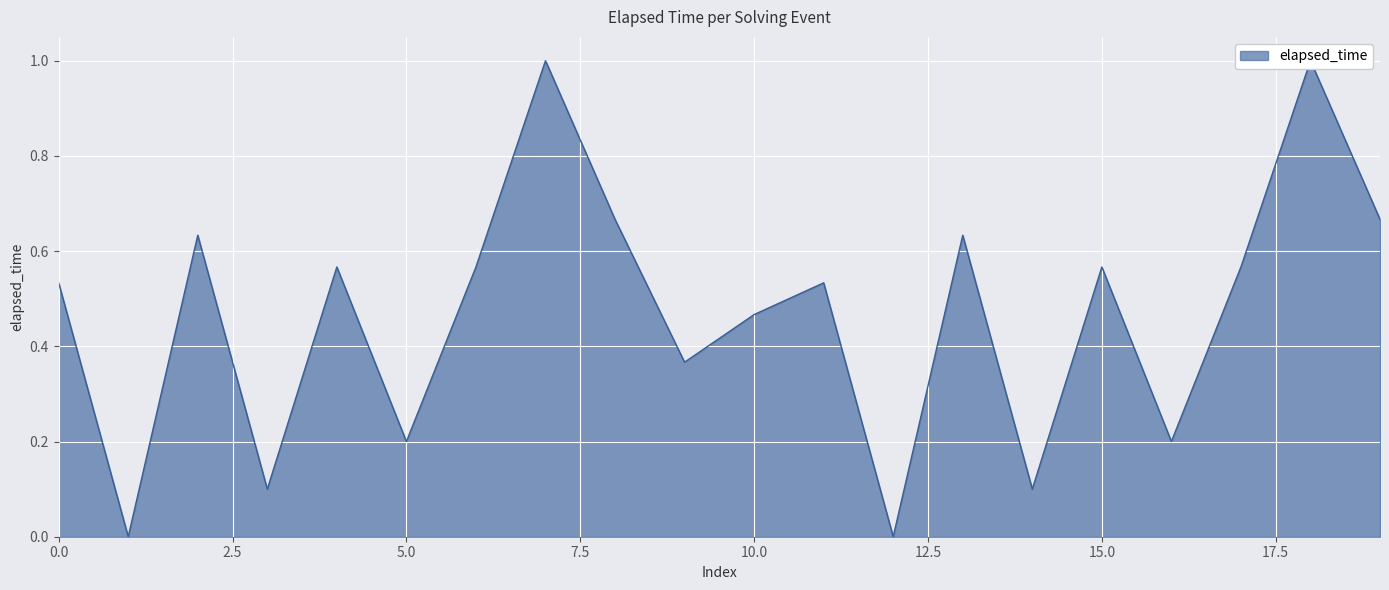

How many lines are shown in the chart?

1